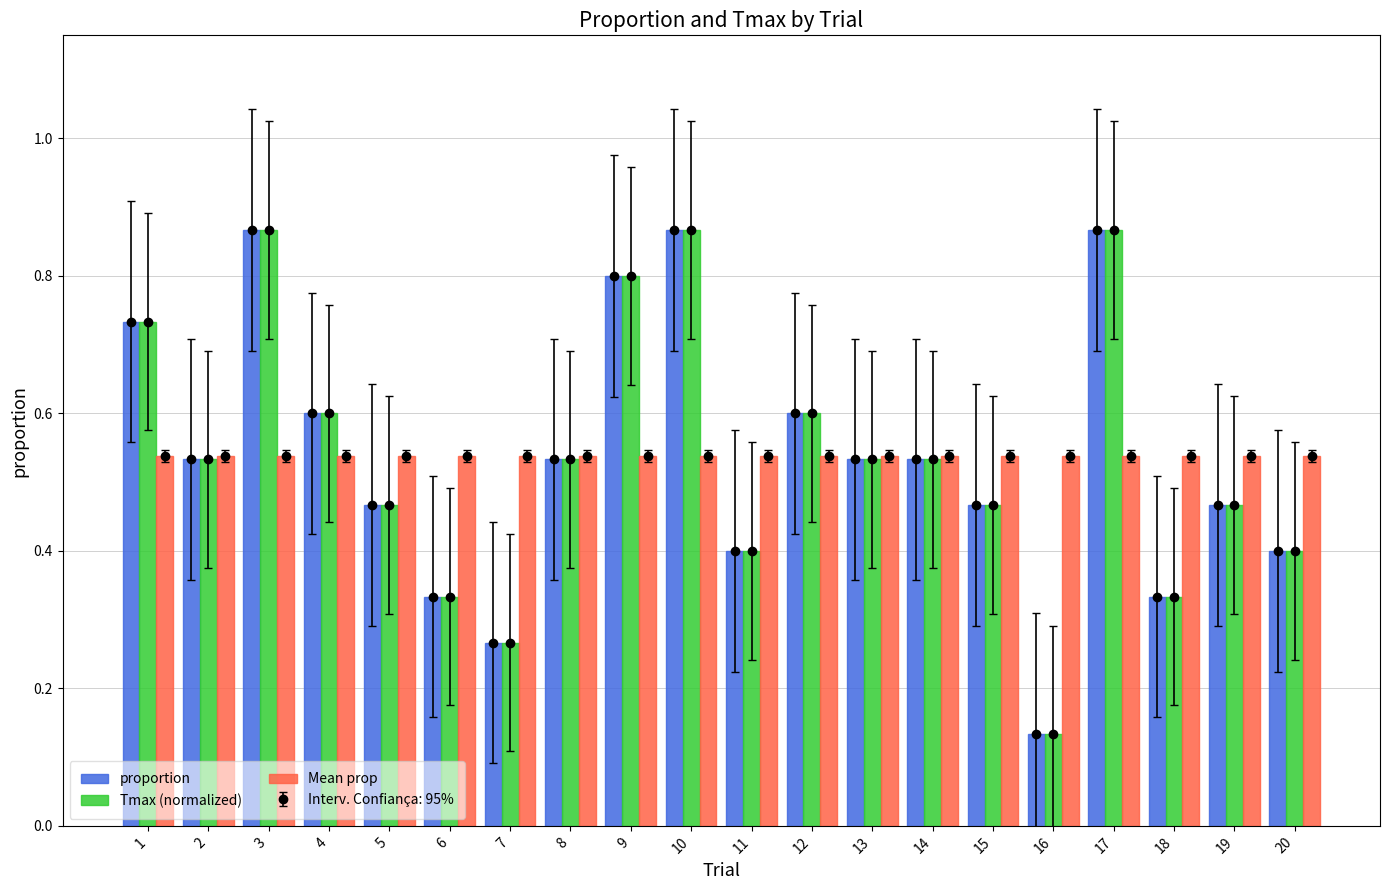

What are all the series names shown in the legend?

proportion, Tmax (normalized), Mean prop